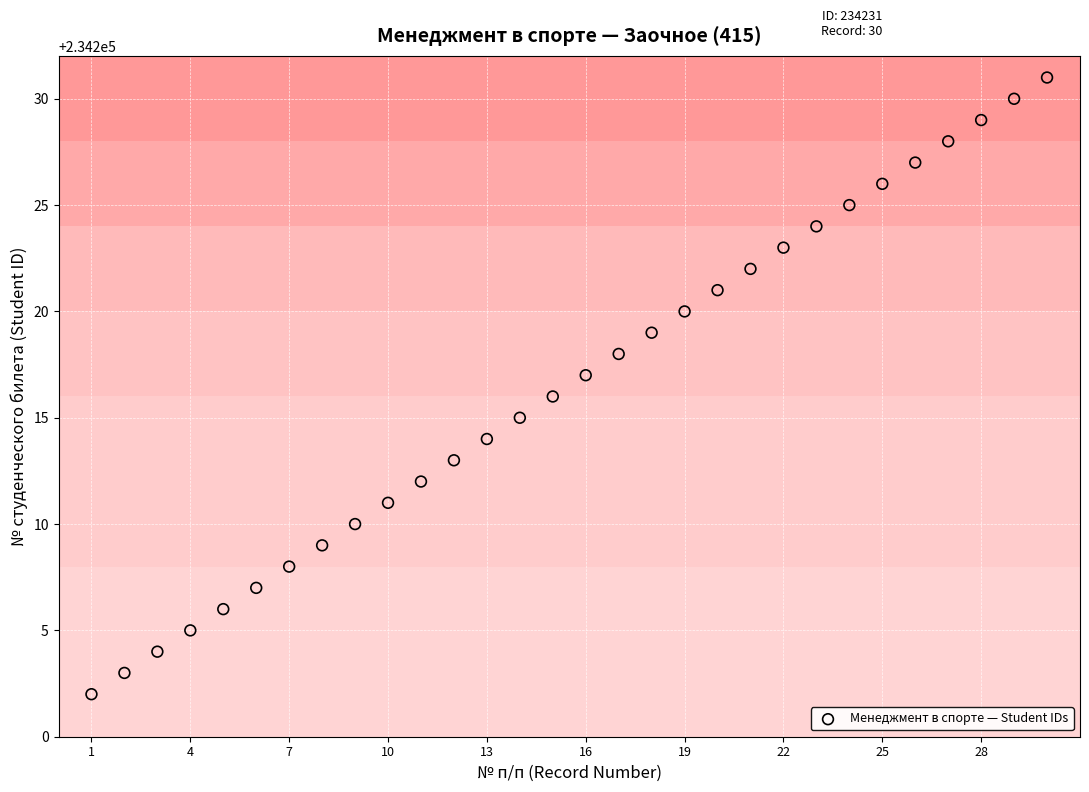

What is the range of Y values (max minus min)?

29